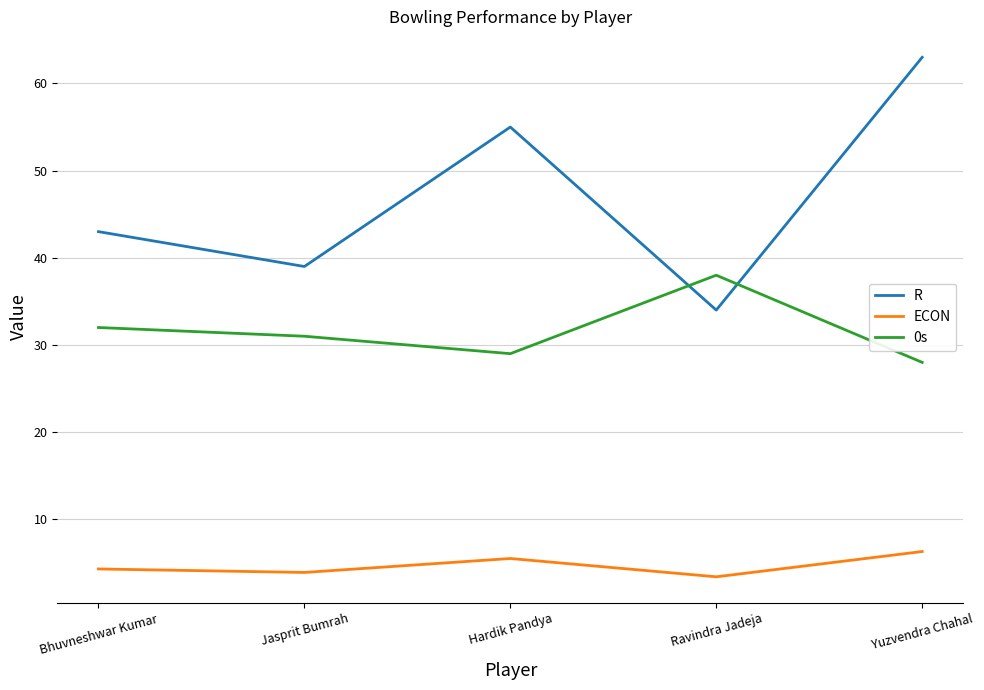

Is this an area chart (filled region under the line)?

No